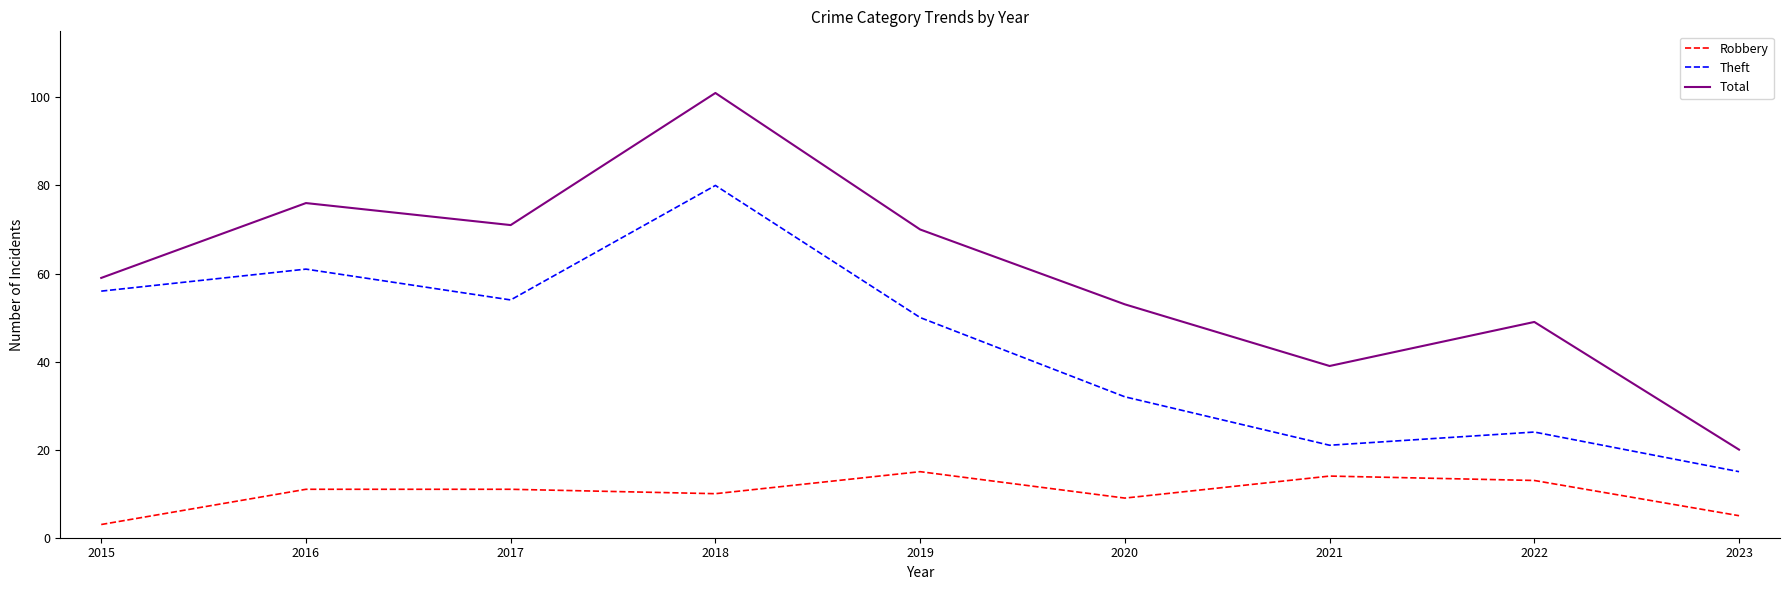

True or false: Theft and Robbery cross at least once.

False